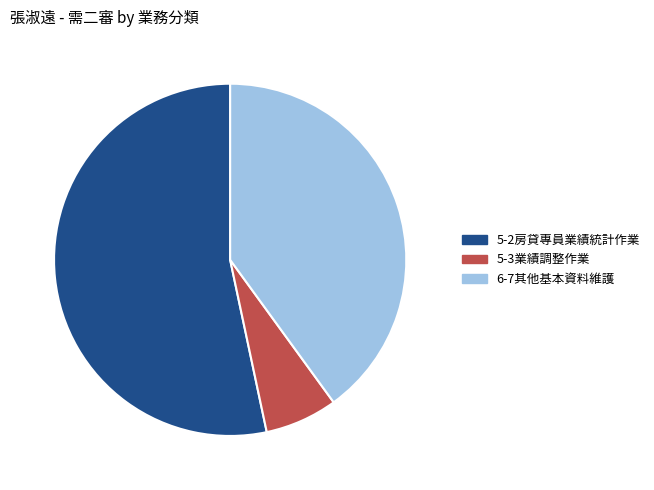

Combined, do 5-2房貸專員業績統計作業 and 5-3業績調整作業 account for over 50%?

Yes